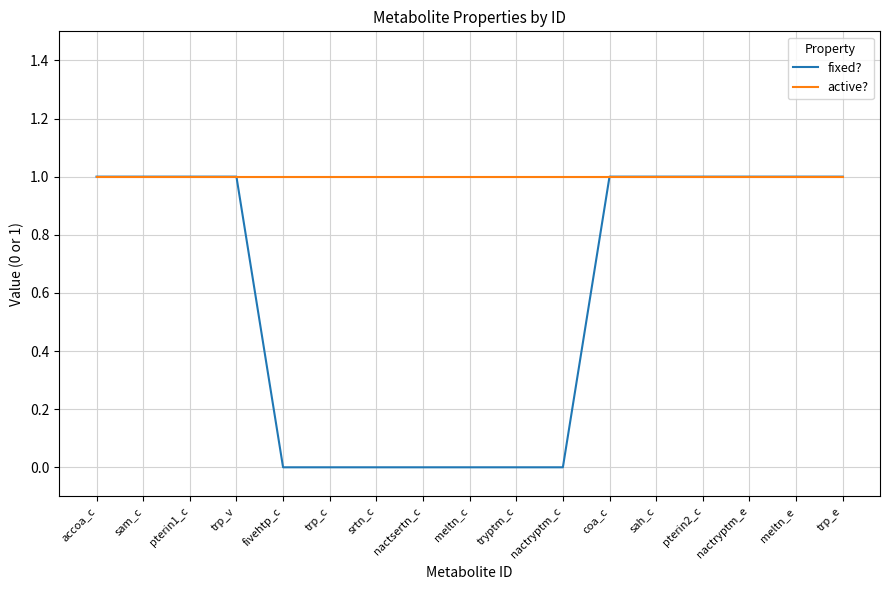

The active? series shows 1 at fivehtp_c. True or false?

True